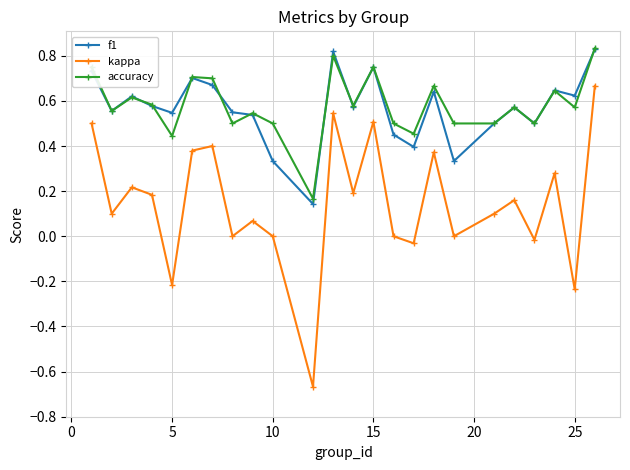

Which series has the largest range (max minus min)?

kappa